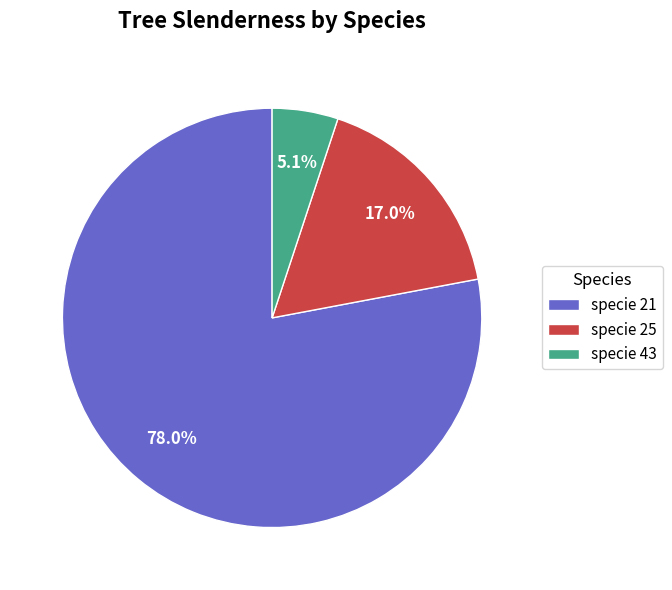

Rank the categories by value from lowest to highest.

specie 43, specie 25, specie 21